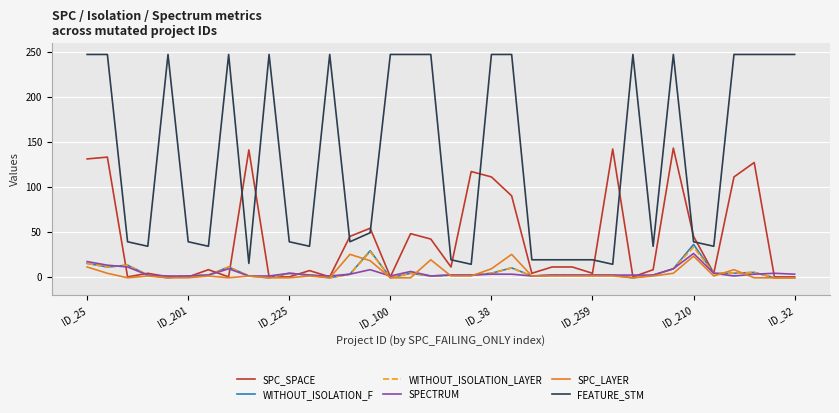

What is the maximum value shown in the chart?

247